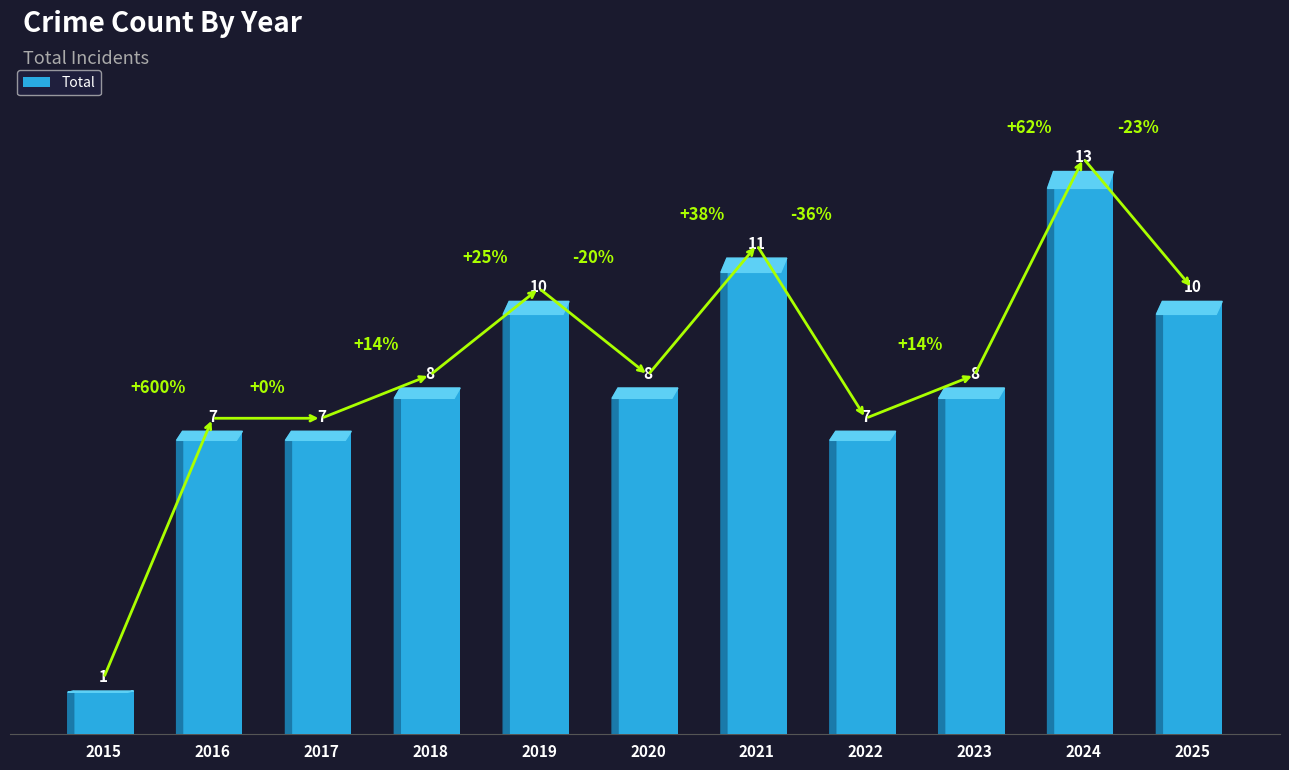

Which label corresponds to the largest value in the chart?

2024